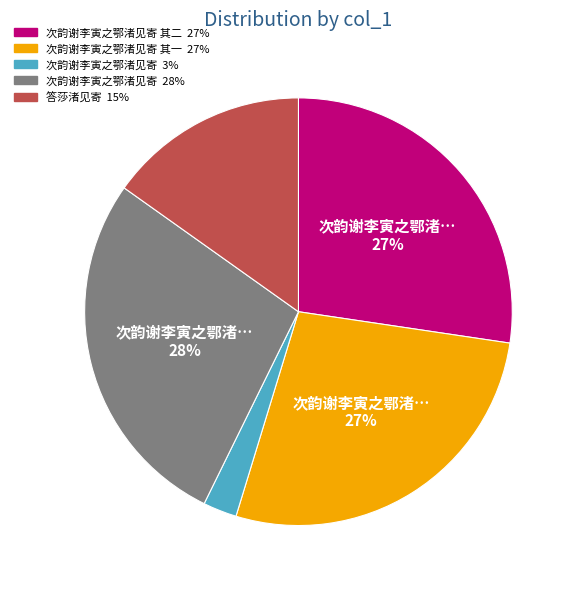

Is there any slice that represents more than half of the pie?

No